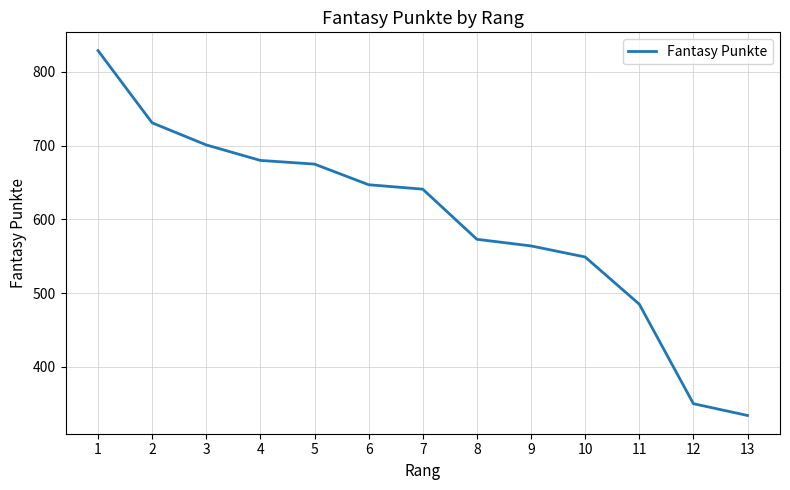

At which category does the chart reach its minimum across all series?

13